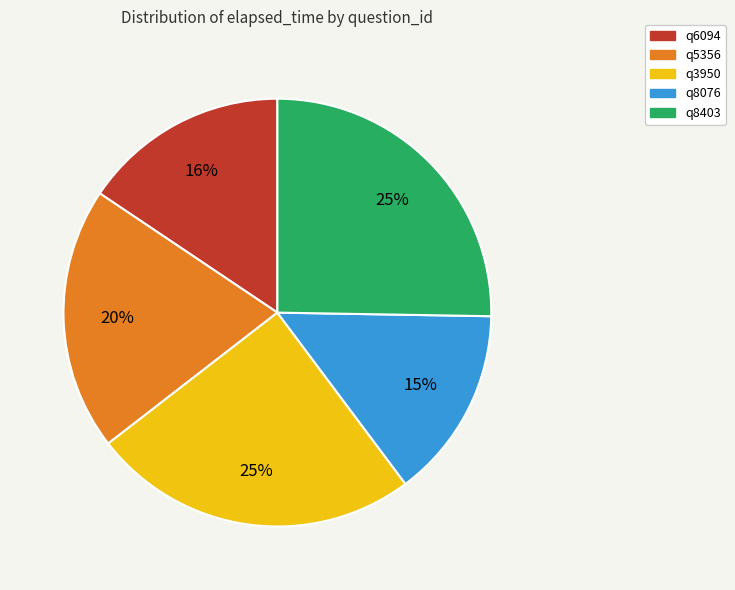

What is the ratio of the value at q8403 to the value at q3950?

1.0